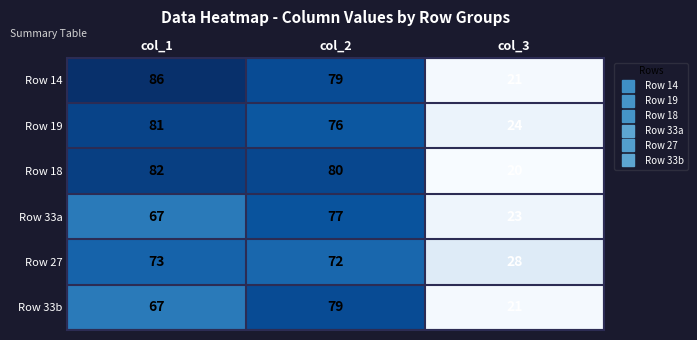

The value of Row 33a at col_3 is 40. True or false?

False